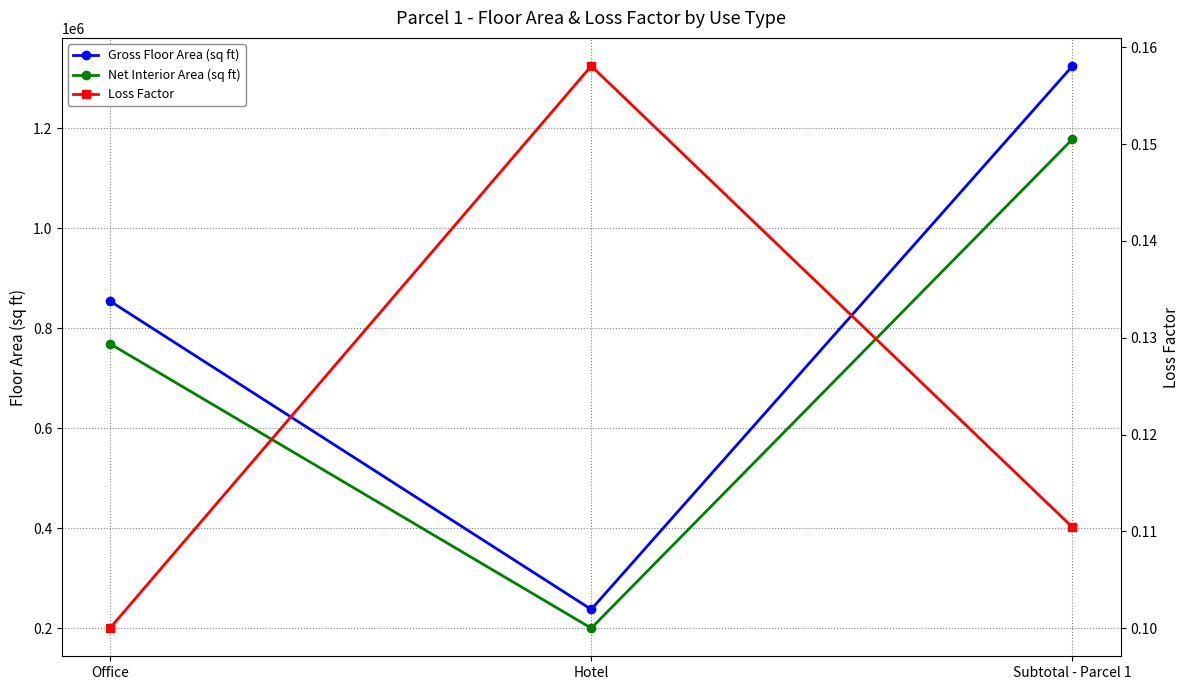

At which label is Gross Floor Area (sq ft) closest to 780881?

Office